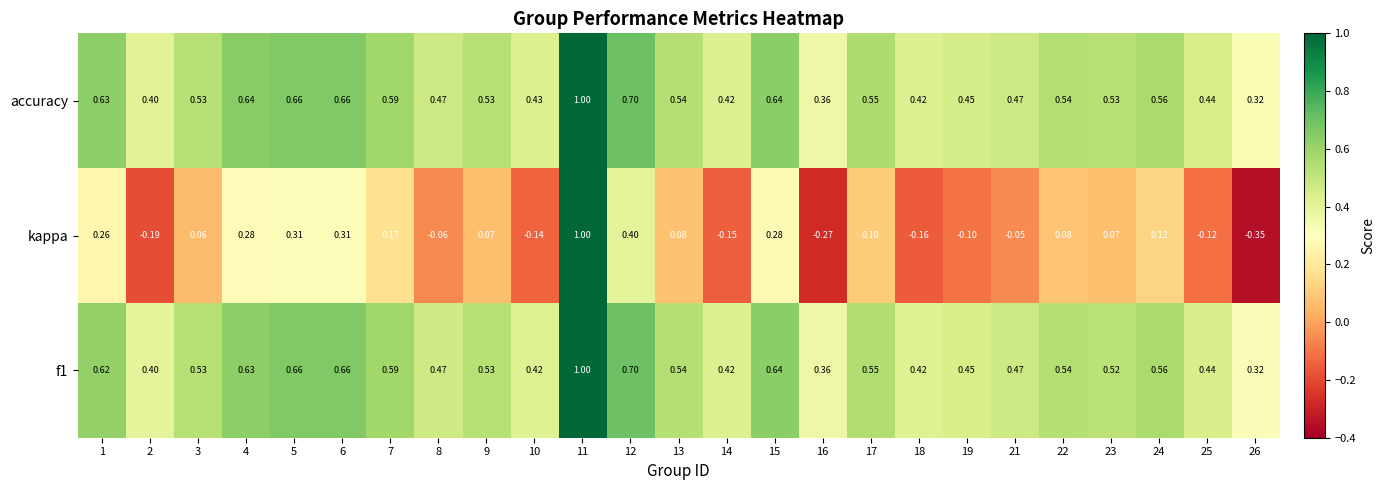

Which series has the widest spread of values?

kappa